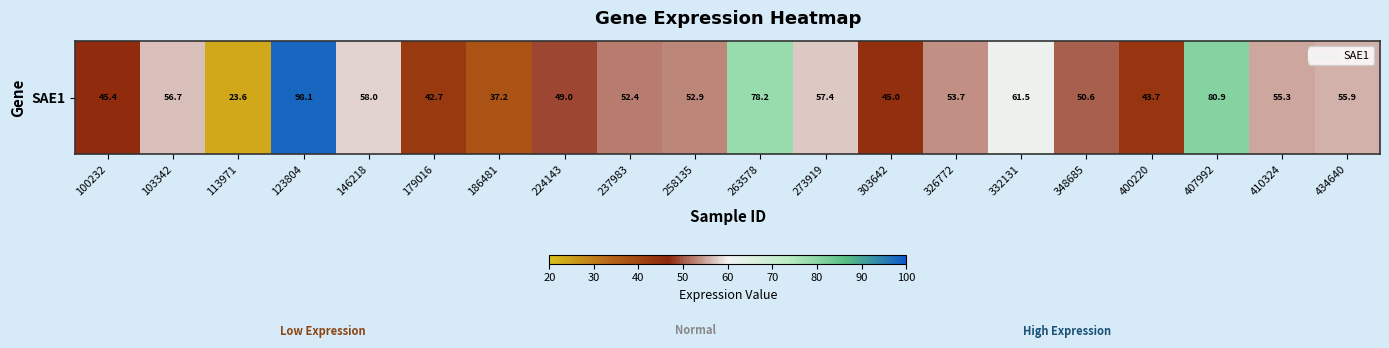

What is the change in value from 123804 to 410324?

-42.9